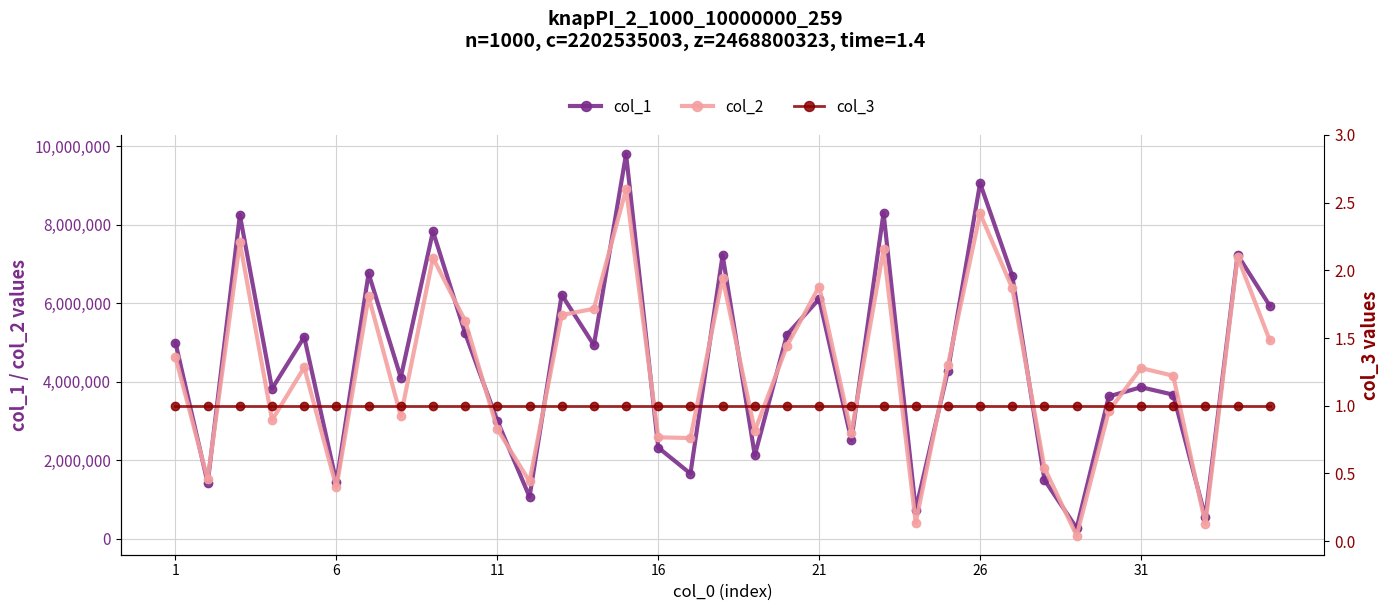

What is the smallest value displayed?

1